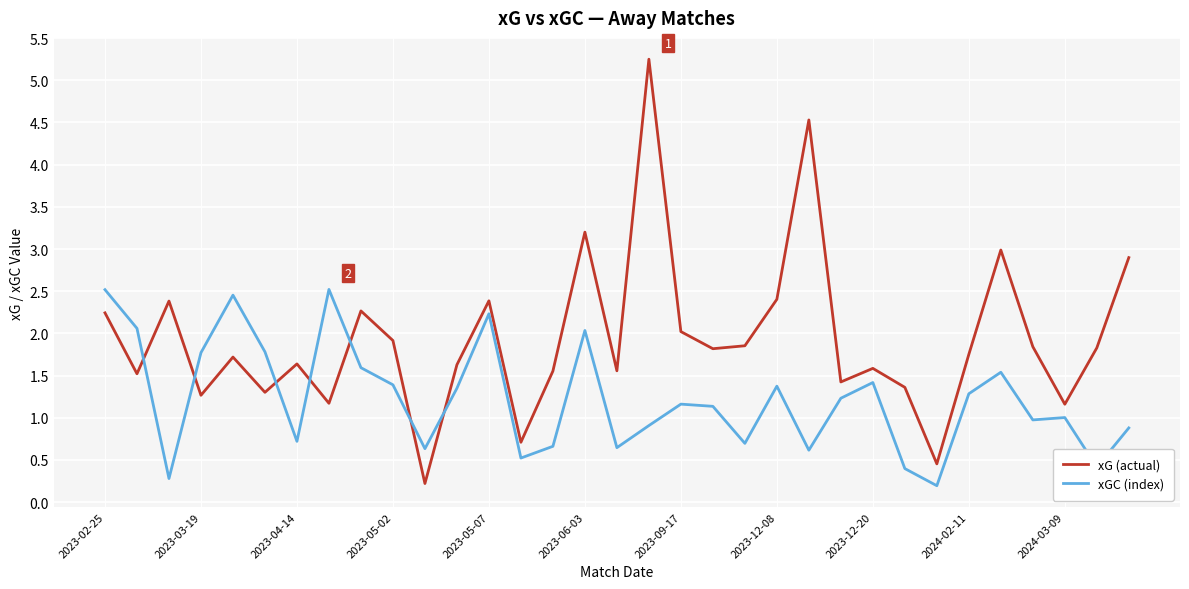

Does the chart have visible grid lines?

Yes